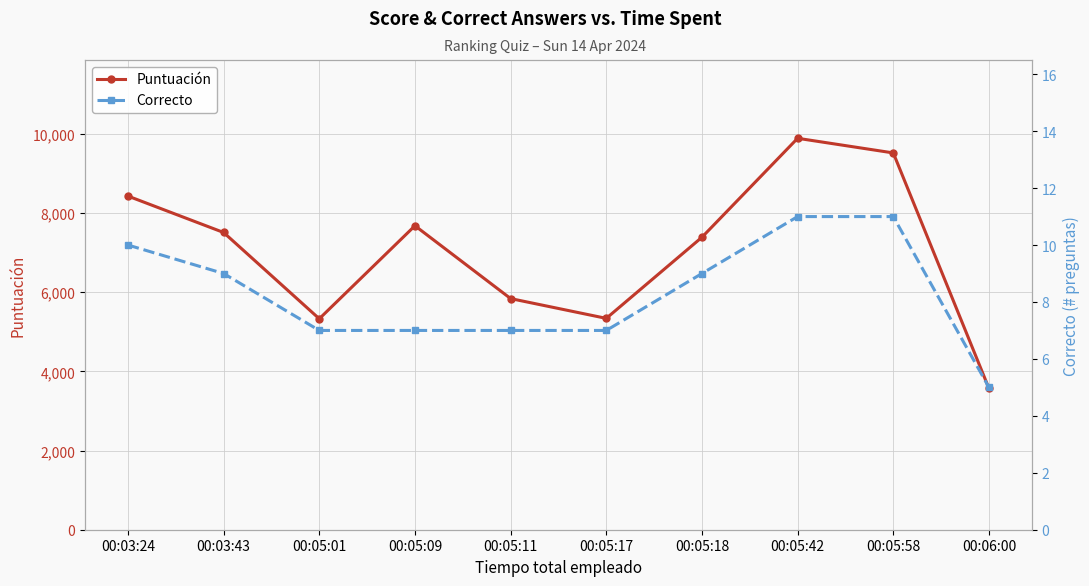

At how many categories does at least one series exceed 8309?

3